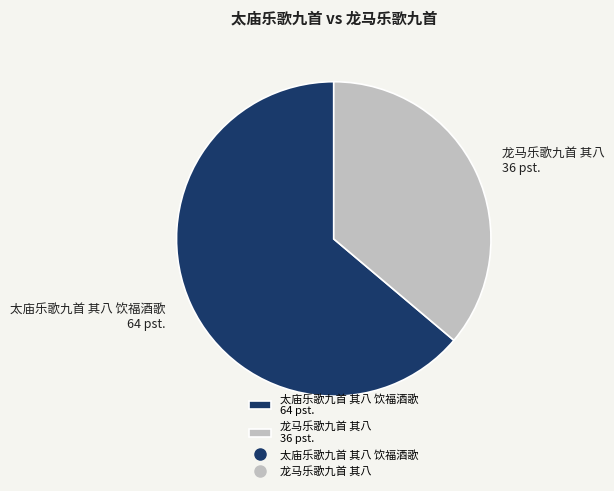

What is the ratio of the value at 太庙乐歌九首 其八 饮福酒歌 to the value at 龙马乐歌九首 其八?

1.8